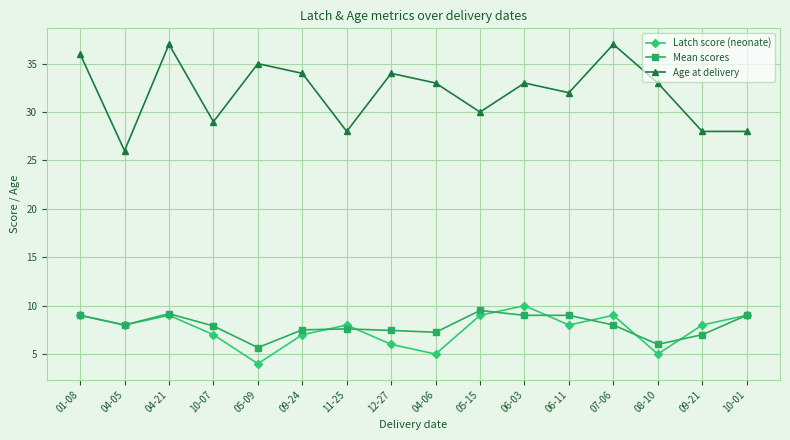

The value of Age at delivery at 09-21 is 38.8. True or false?

False